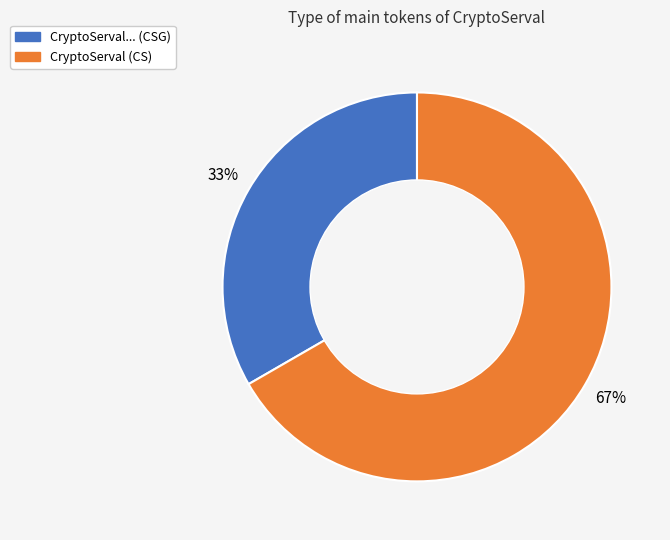

How many segments does this pie chart have?

2